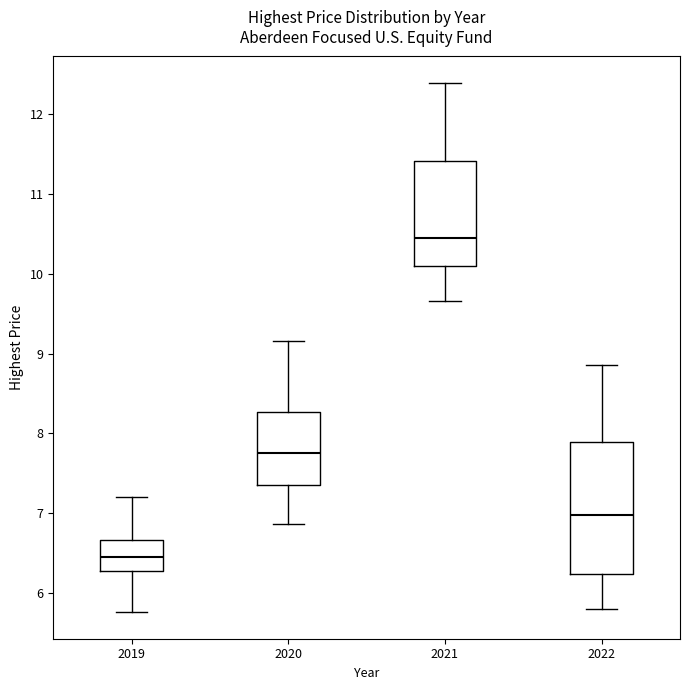

Reading left to right, read every box against the y-axis: the position of its median line, the range the box covers, and the ends of its whiskers. The values are not printed on the chart, so give them approximately, as read against the axis.

2019: median 6.5, box 6.3 to 6.7, whiskers 5.8 to 7.2
2020: median 7.7, box 7.4 to 8.3, whiskers 6.9 to 9.2
2021: median 10.4, box 10.1 to 11.4, whiskers 9.7 to 12.4
2022: median 7.0, box 6.2 to 7.9, whiskers 5.8 to 8.9